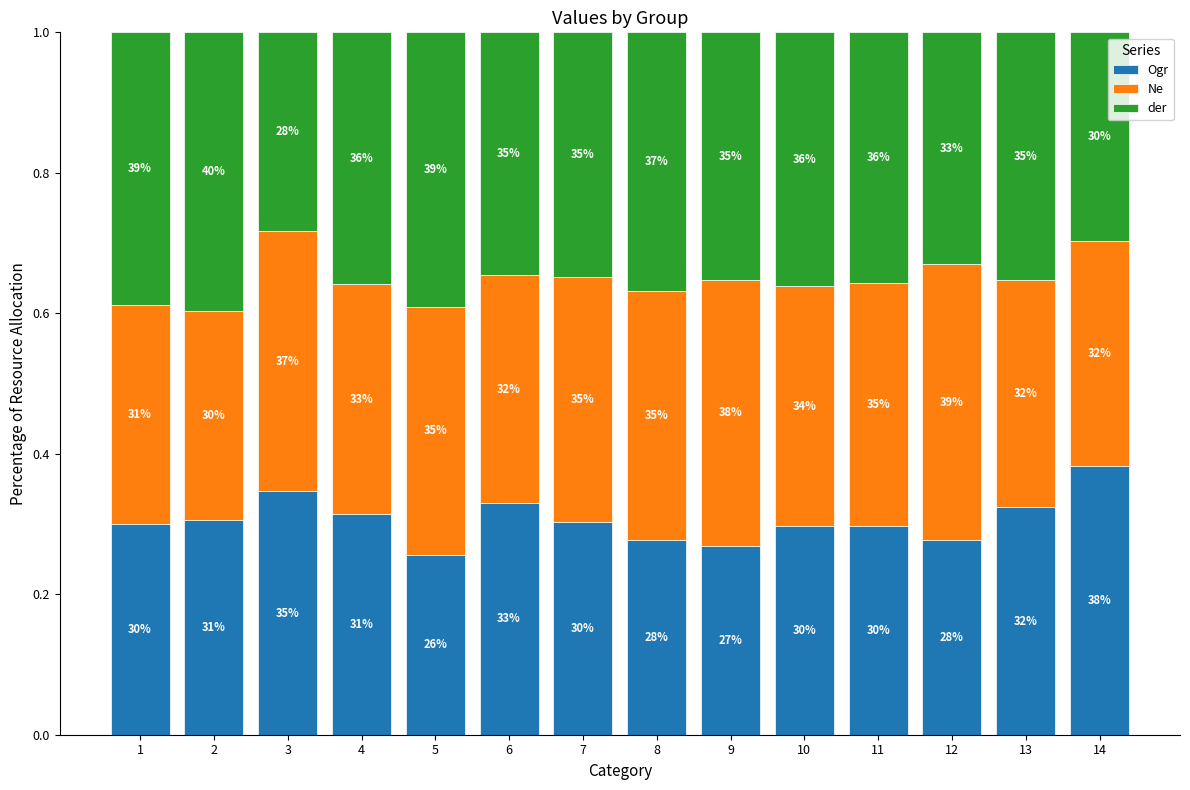

At 5, list the series in order from largest to smallest.

der, Ne, Ogr